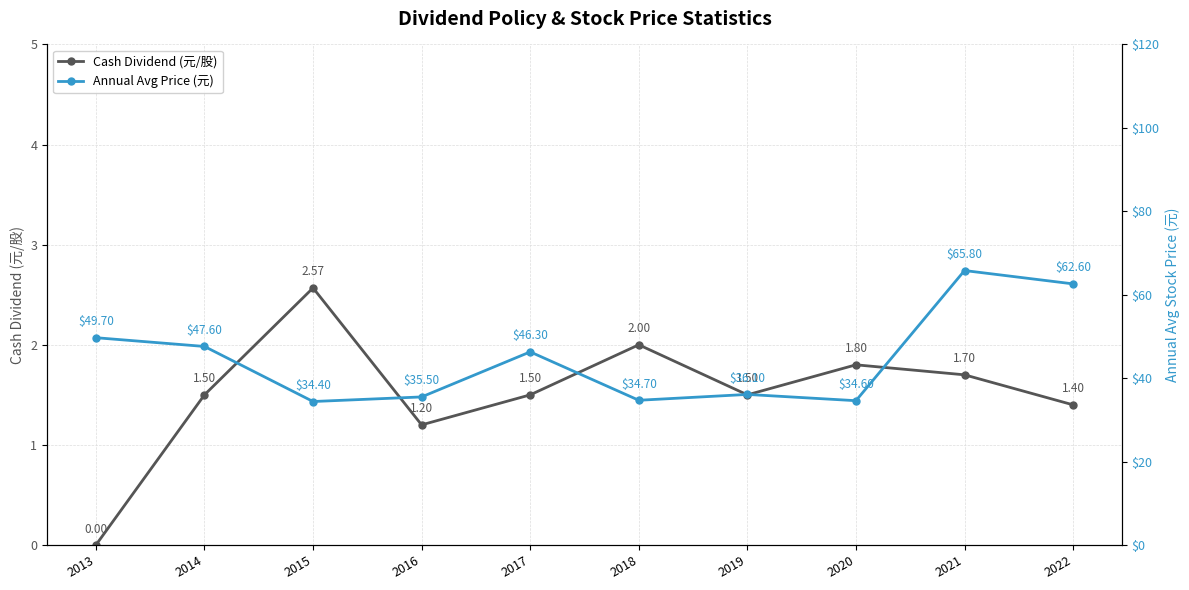

Is this an area chart (filled region under the line)?

No